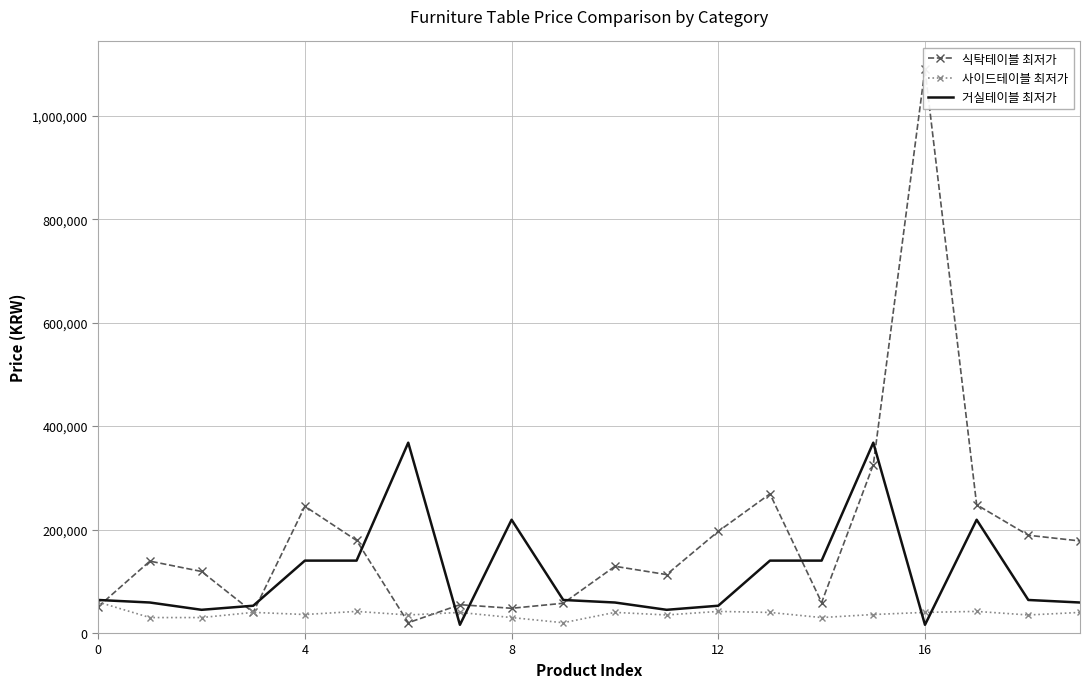

True or false: 거실테이블 최저가 has more than 1 points higher than both neighbors.

True